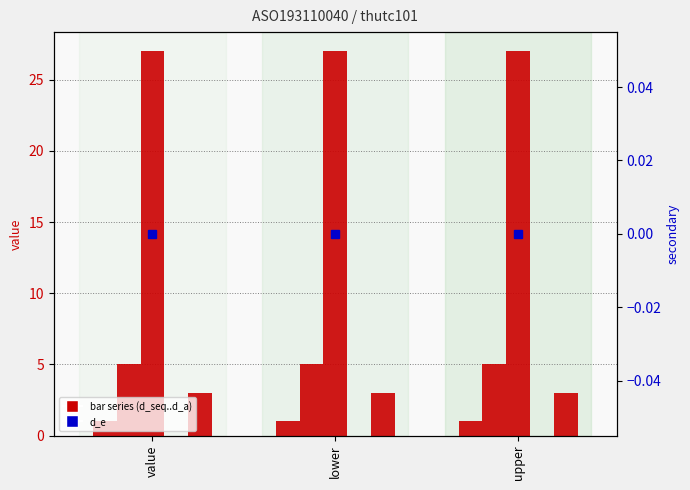

The d_pos series shows 5 at upper. True or false?

True